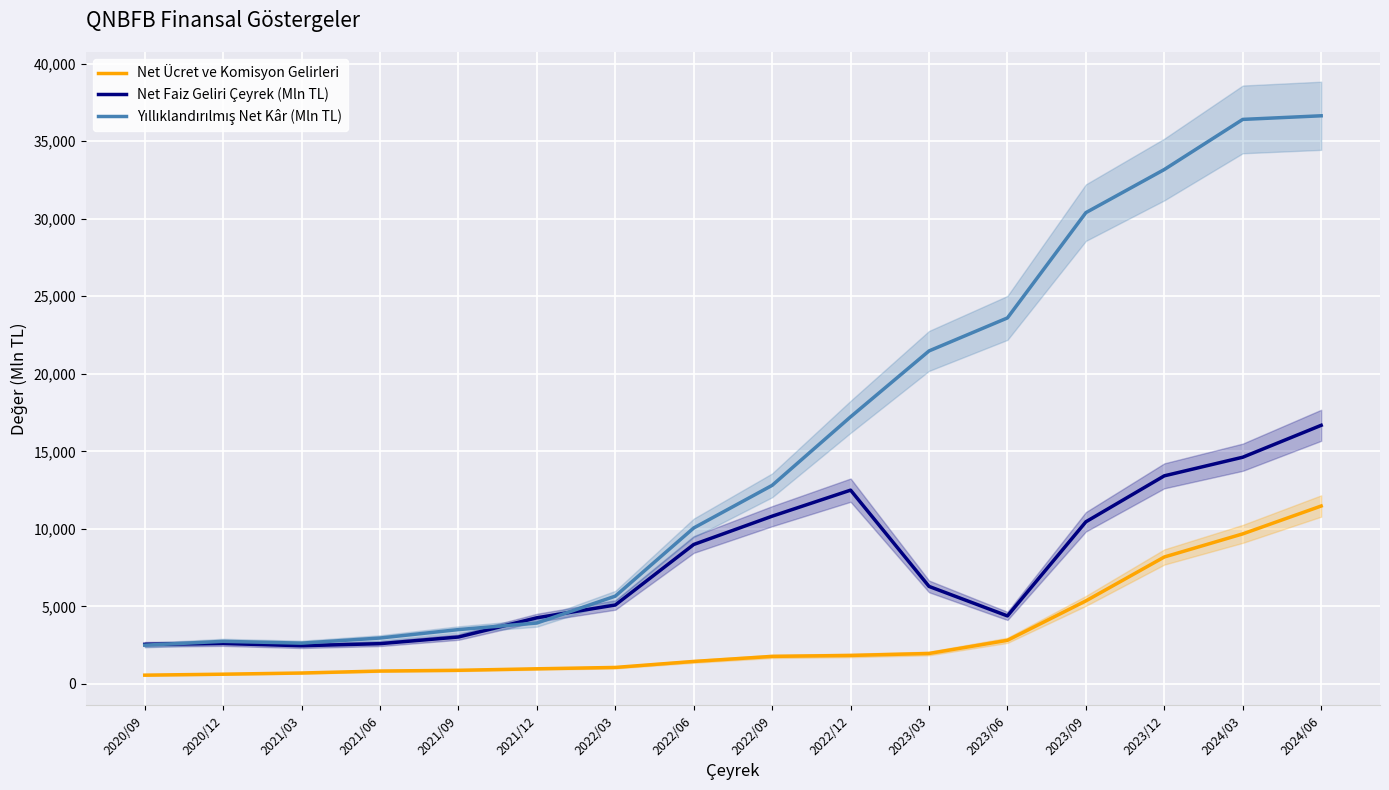

Rank the series by their maximum value, from lowest to highest.

Net Ücret ve Komisyon Gelirleri, Net Faiz Geliri Çeyrek (Mln TL), Yıllıklandırılmış Net Kâr (Mln TL)